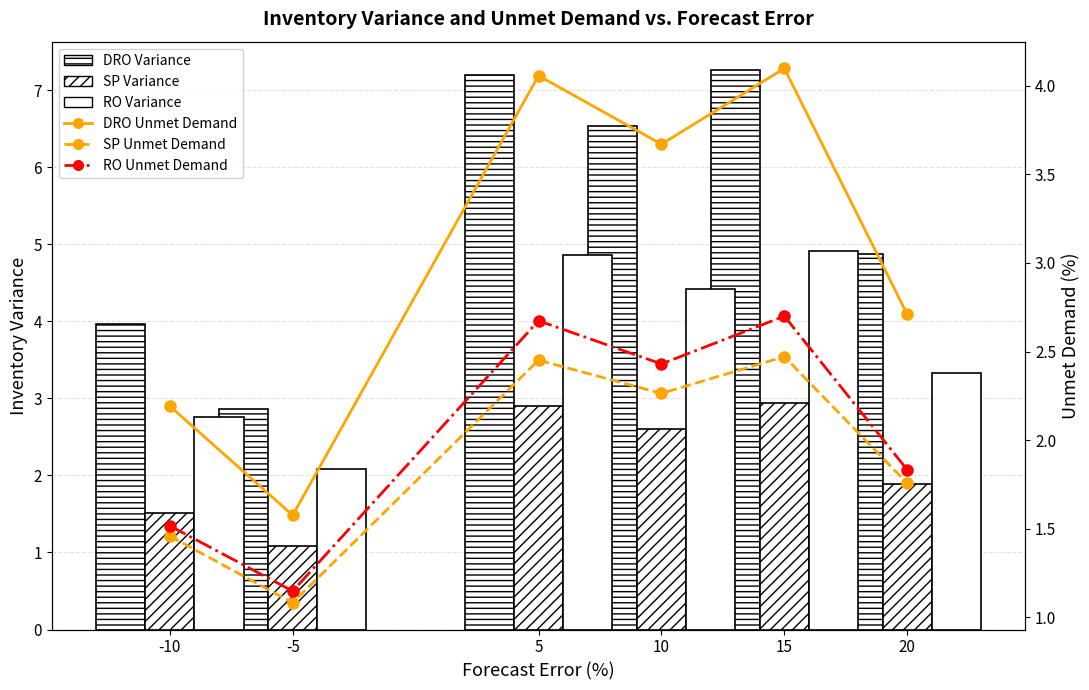

What are all the series names shown in the legend?

DRO Variance, SP Variance, RO Variance, DRO Unmet Demand, SP Unmet Demand, RO Unmet Demand